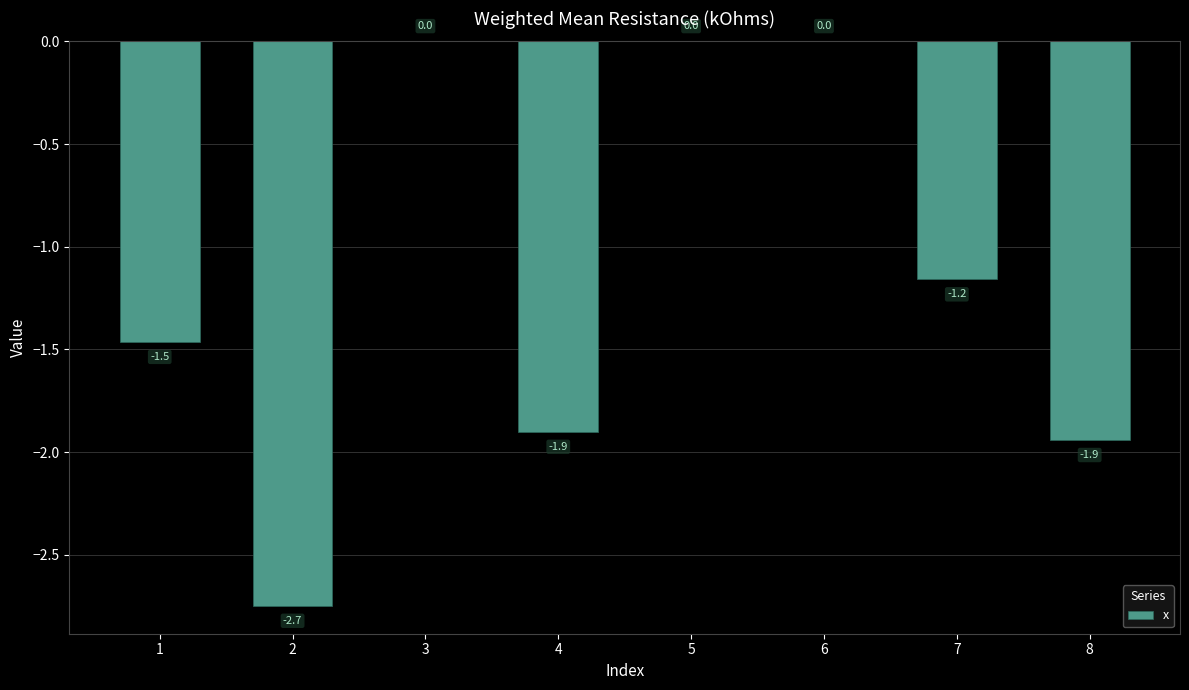

Reading left to right, what are all the values shown in this chart?

-1.5	-2.7	0.0	-1.9	0.0	0.0	-1.2	-1.9